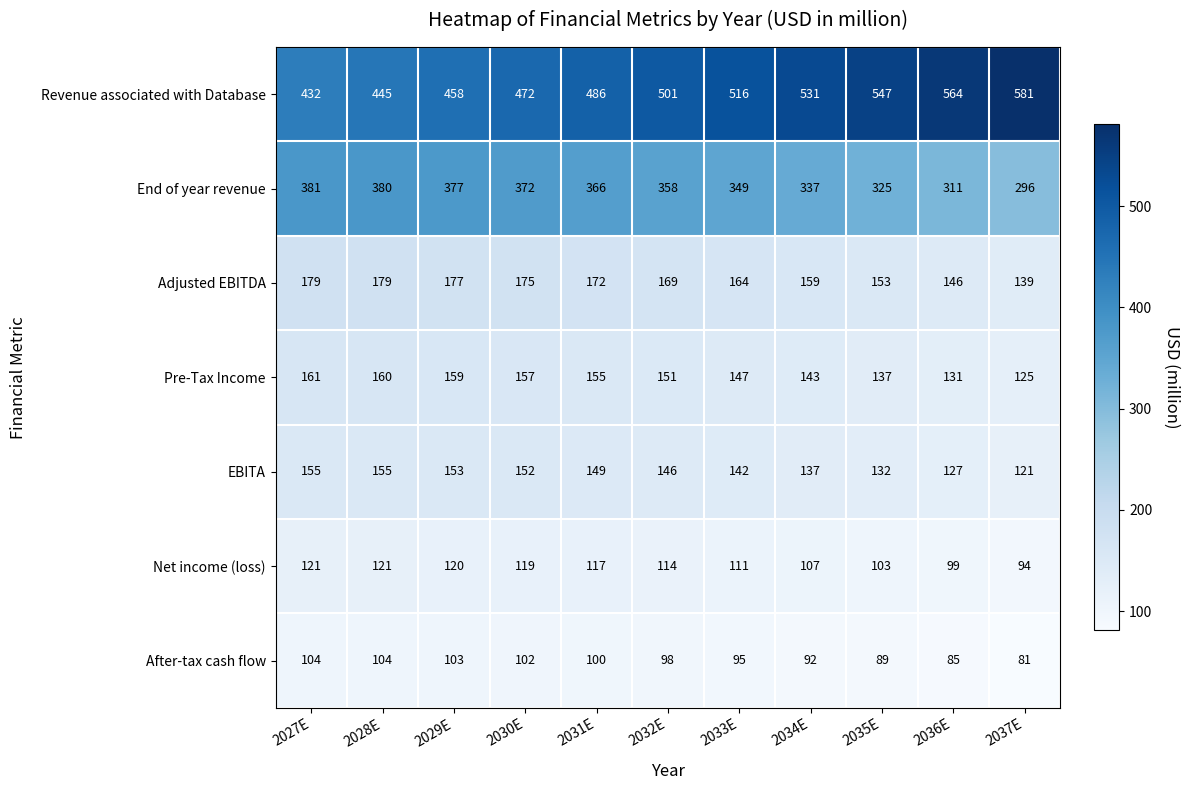

How many data points does each series have?

11